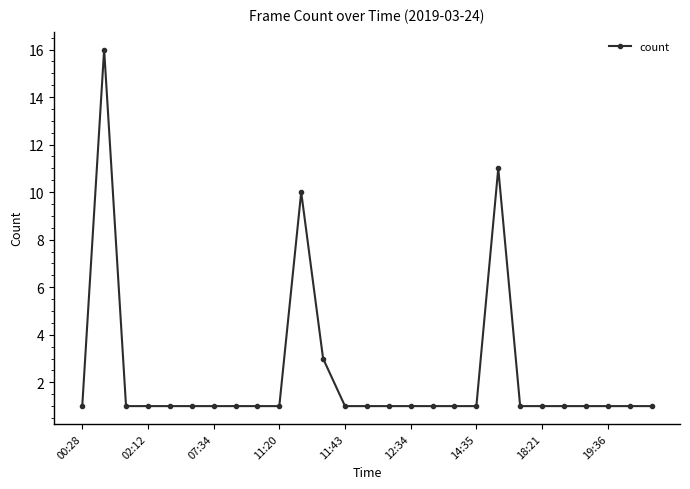

What is the difference between the maximum and second lowest values?

15